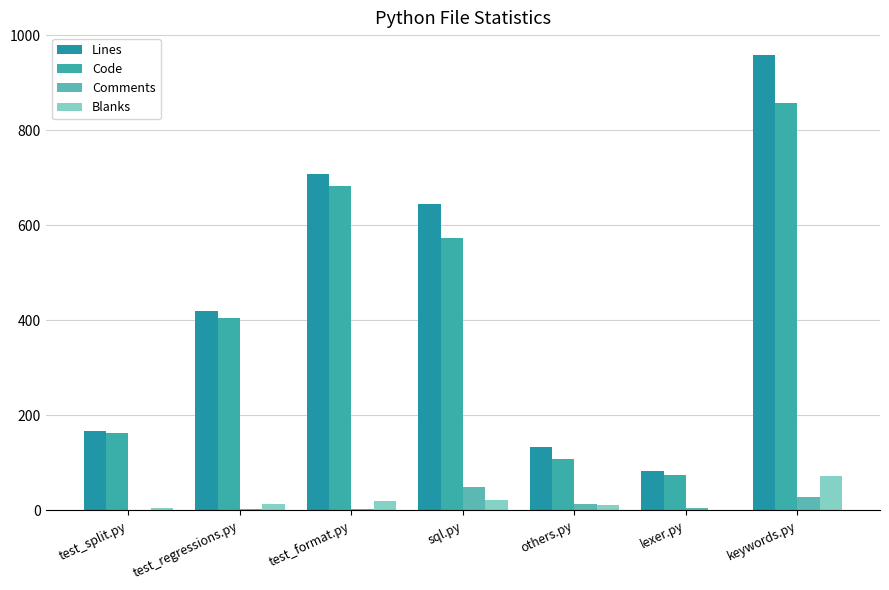

What is the label of the 3rd bar from the left?

test_format.py